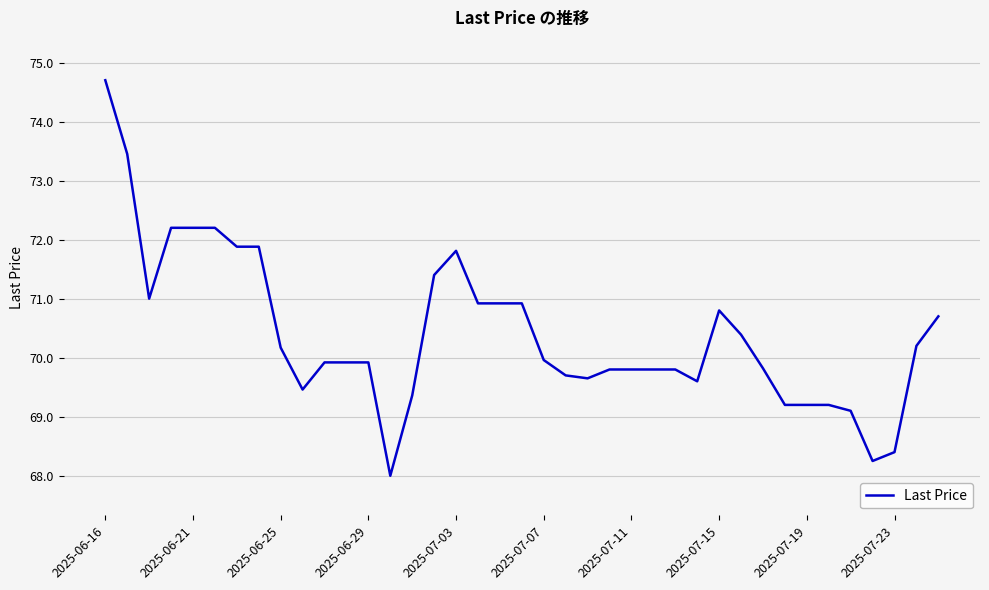

What is the average value?

70.4